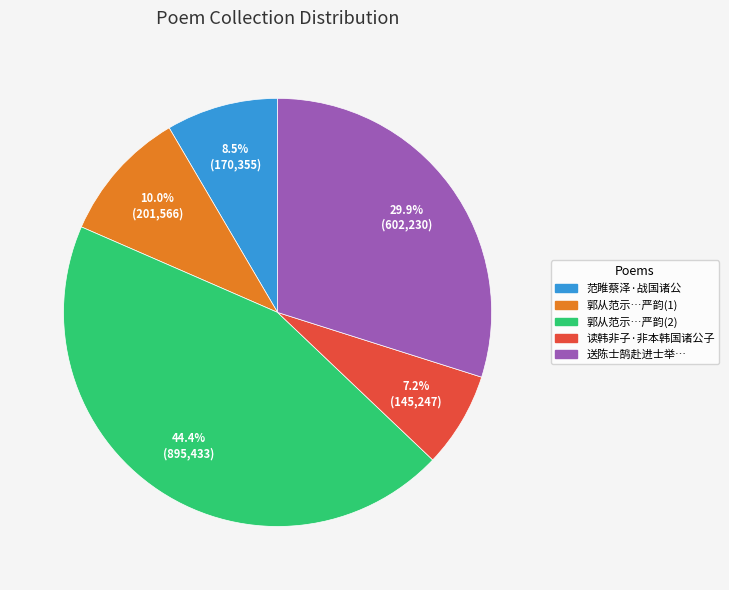

Is there a majority slice in this chart?

No